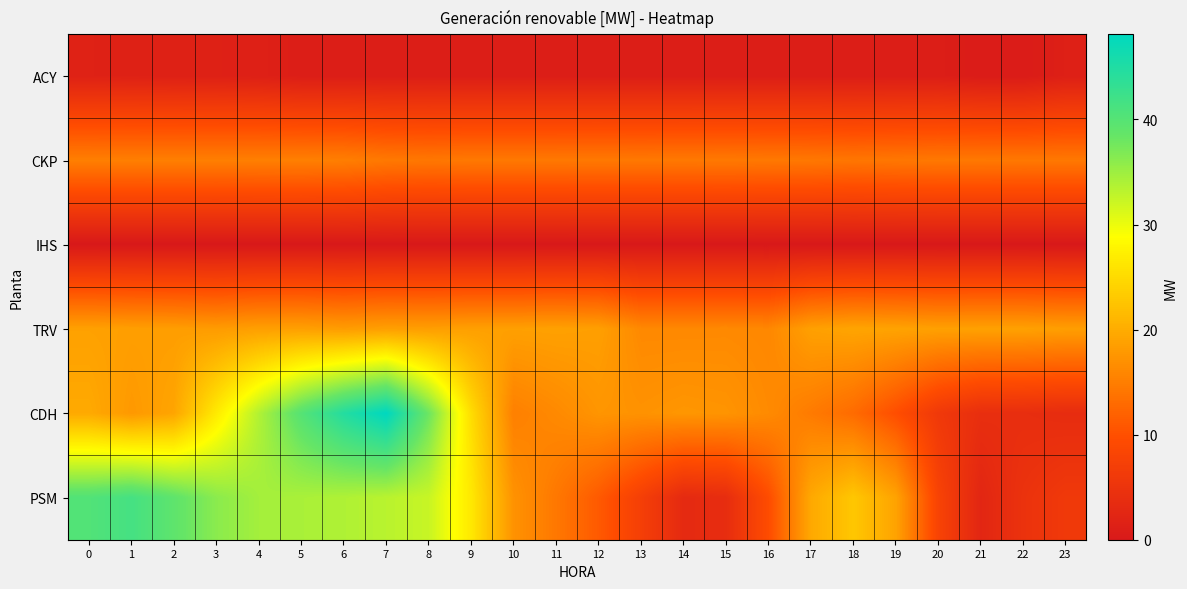

Which series changed the most between 9 and 13?

PSM